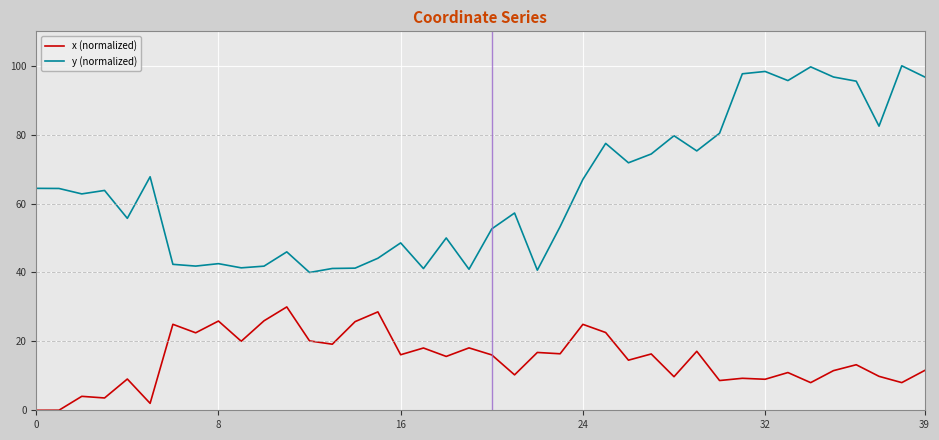

Which series has the largest range (max minus min)?

y (normalized)